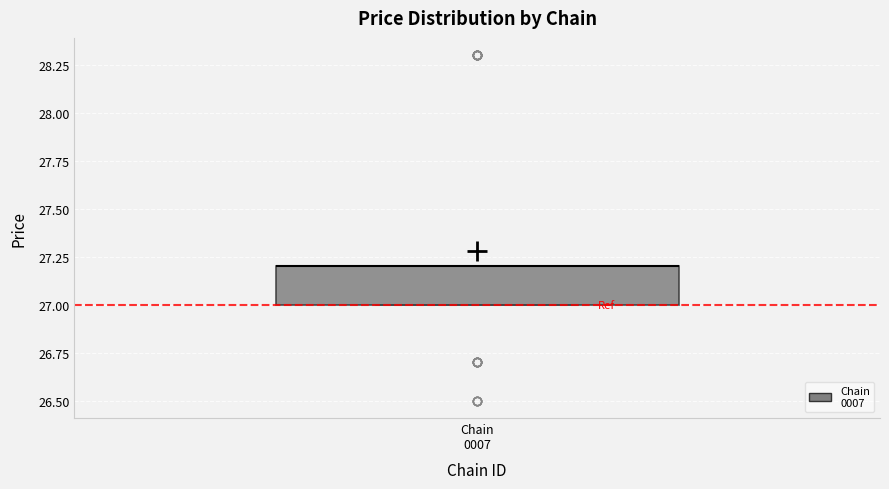

Read this box plot against the y-axis: the position of the median line, the range covered by the box, and the ends of both whiskers. The values are not printed on the chart, so give them approximately, as read against the axis.

median 27.2 (drawn on the box's upper edge), box 27.0 to 27.2, whiskers 27.0 to 27.2